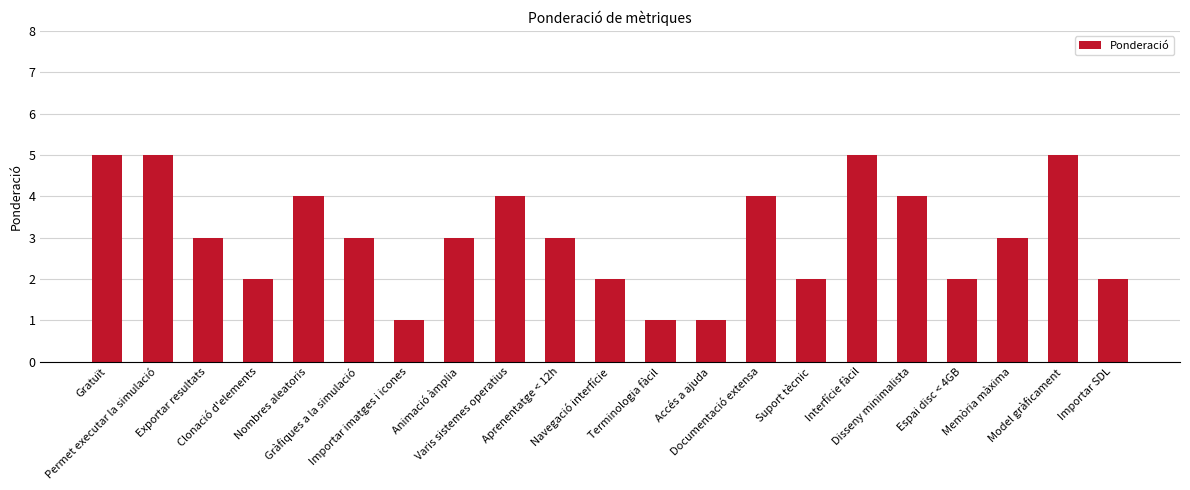

Are the bars horizontal?

No